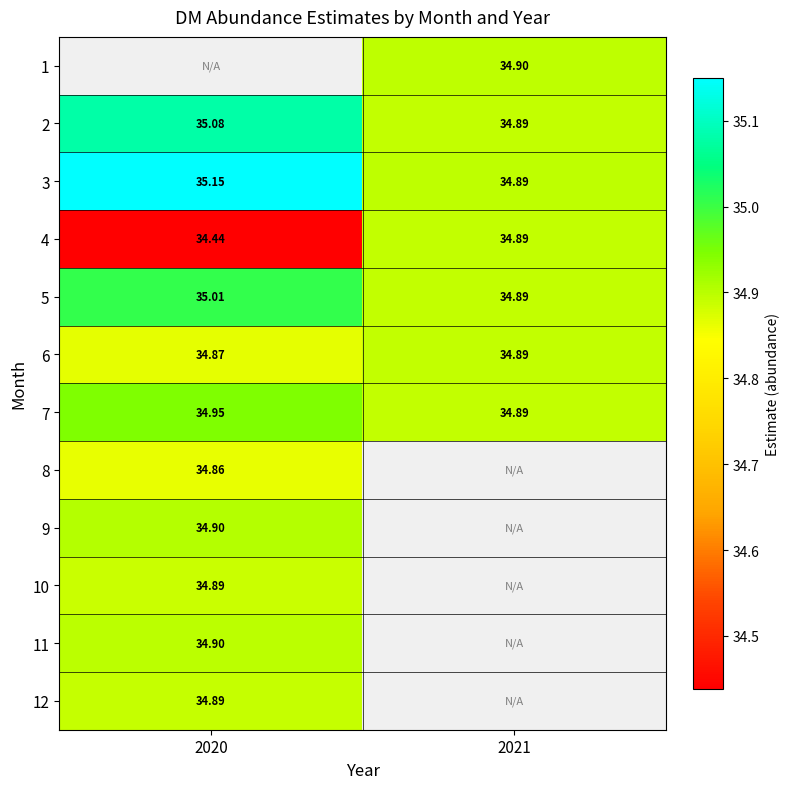

What is the highest value of the 6 series?

34.9